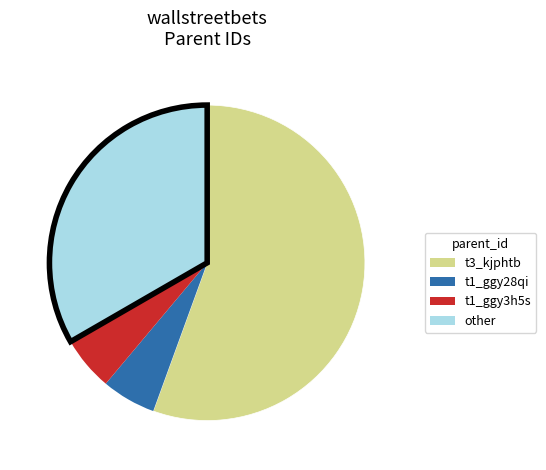

Is there a majority slice in this chart?

Yes